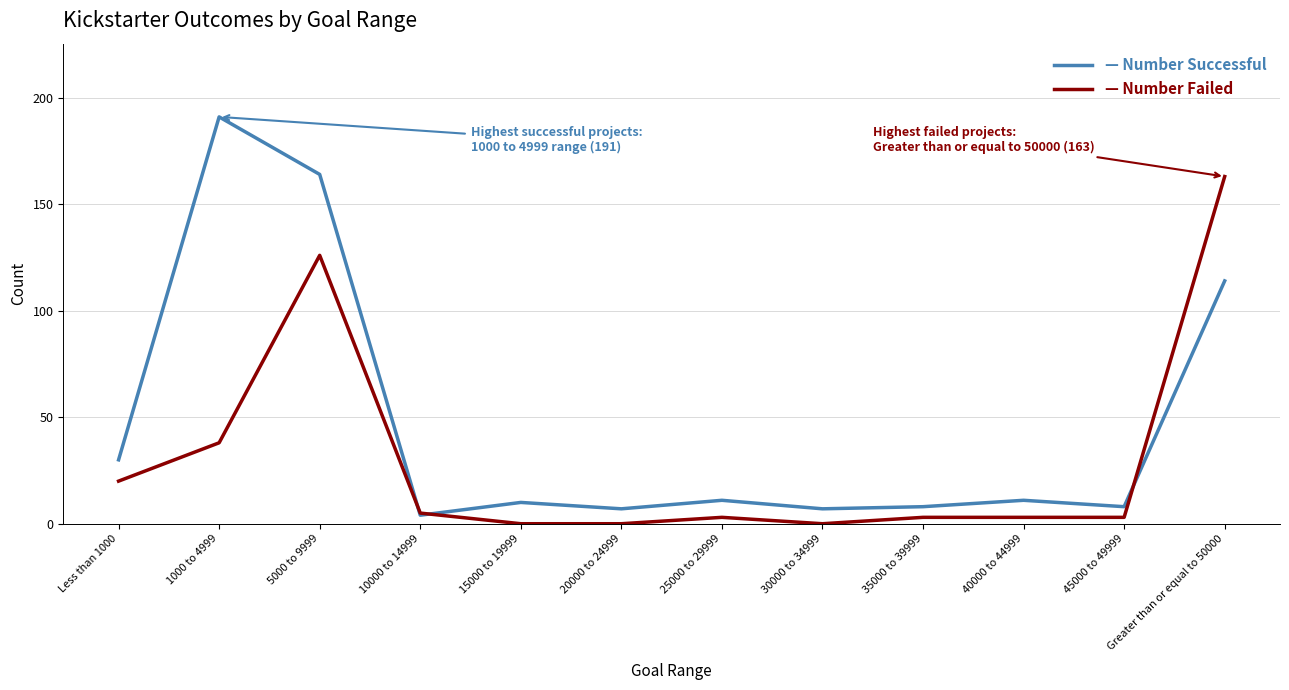

What is the maximum value shown in the chart?

191